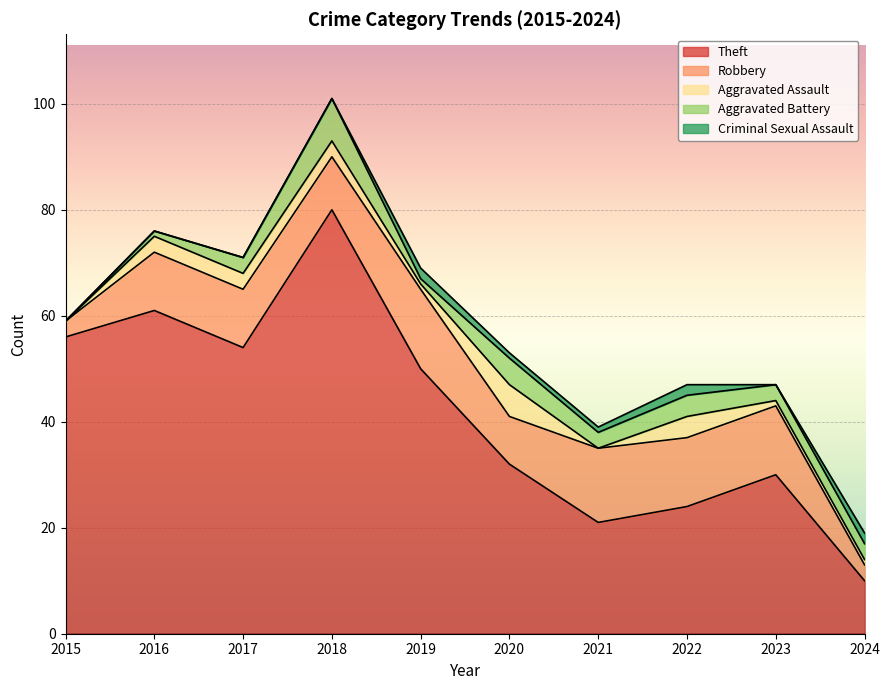

At how many categories does at least one series exceed 46?

5